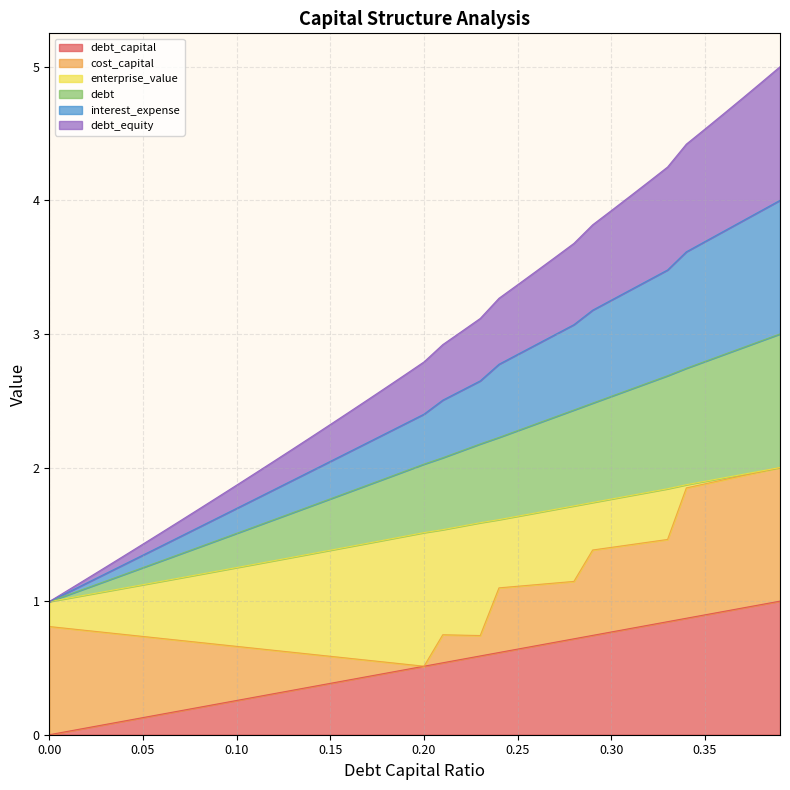

What is the spread (max minus min) of values at 0.13?

1.8